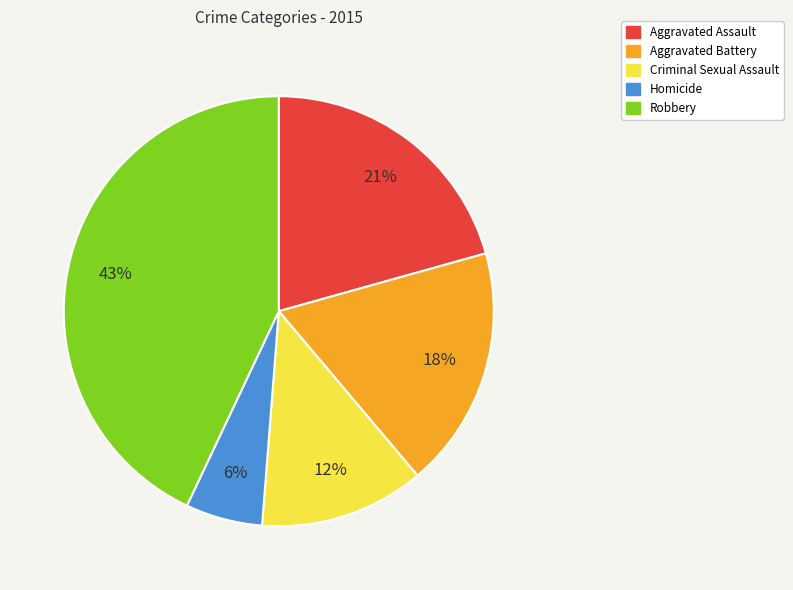

What is the ratio of the value at Aggravated Battery to the value at Robbery?

0.4